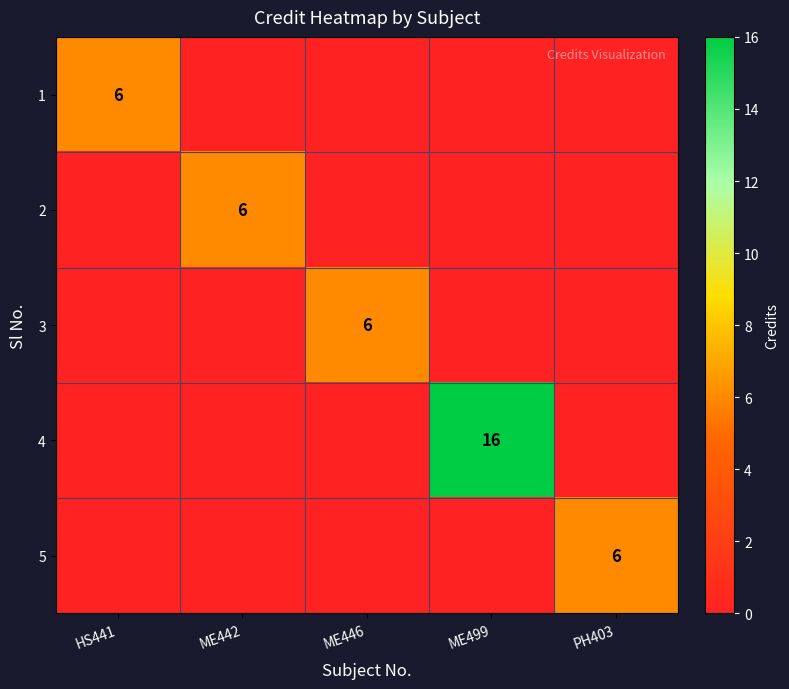

Is it true that 3 equals 6 at ME446?

True